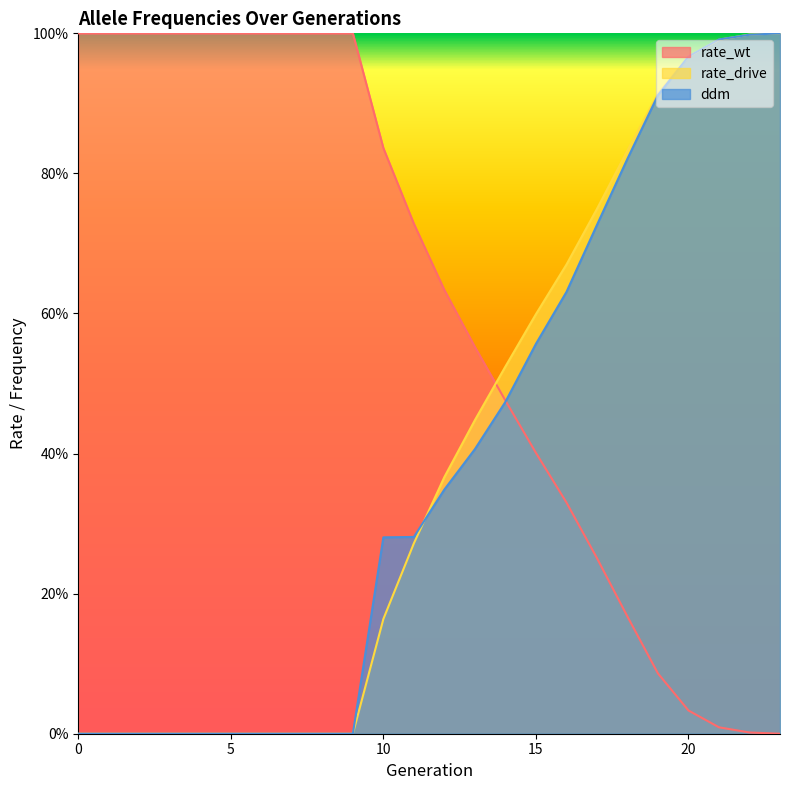

What is the difference between the maximum and second lowest values in the rate_wt series?

1.0